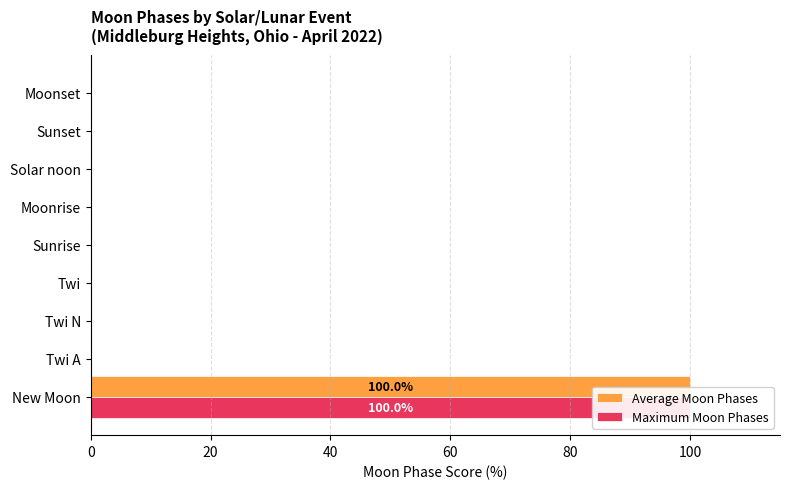

Is it true that Maximum Moon Phases equals 0 at Twi A?

True